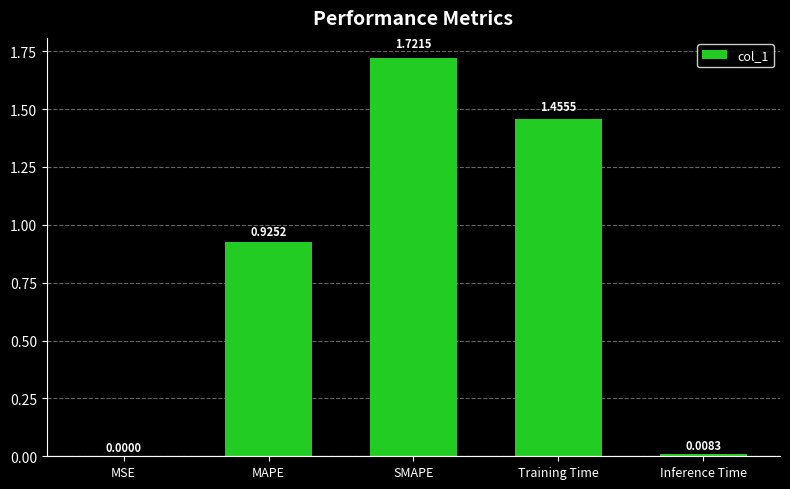

What is the average value?

0.8